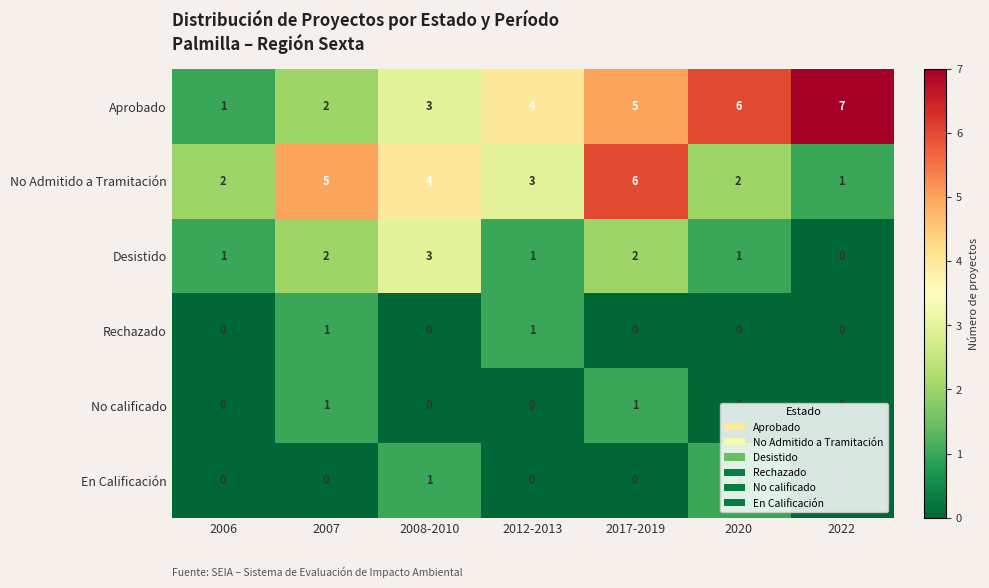

What is the sum of all Desistido values?

10